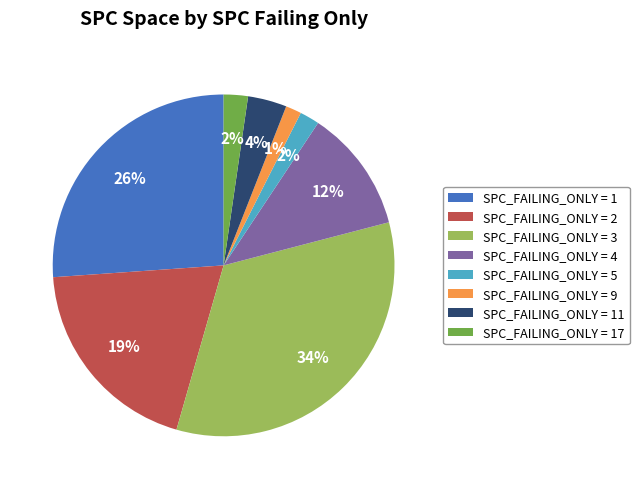

Which has a higher value, SPC_FAILING_ONLY = 9 or SPC_FAILING_ONLY = 1?

SPC_FAILING_ONLY = 1